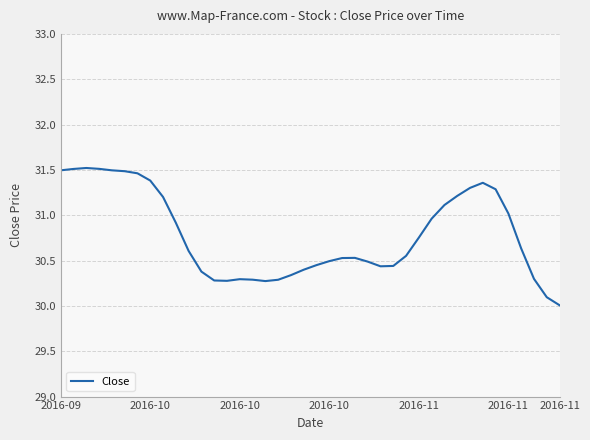

What is the difference between the maximum and minimum values?

1.5